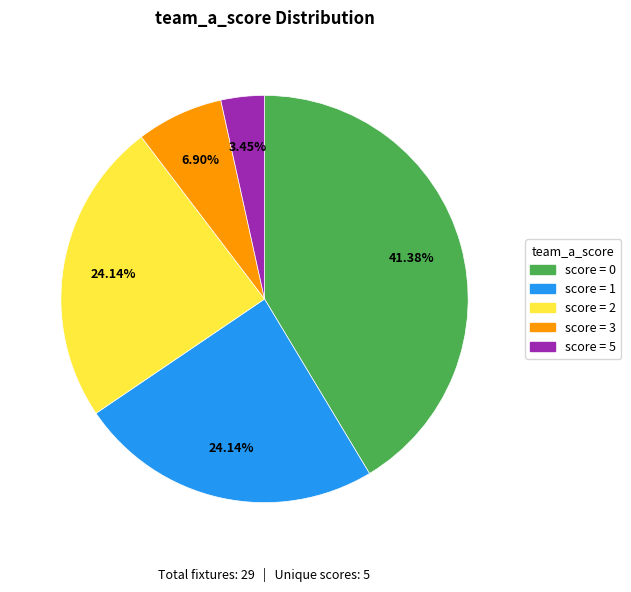

How many segments does this pie chart have?

5